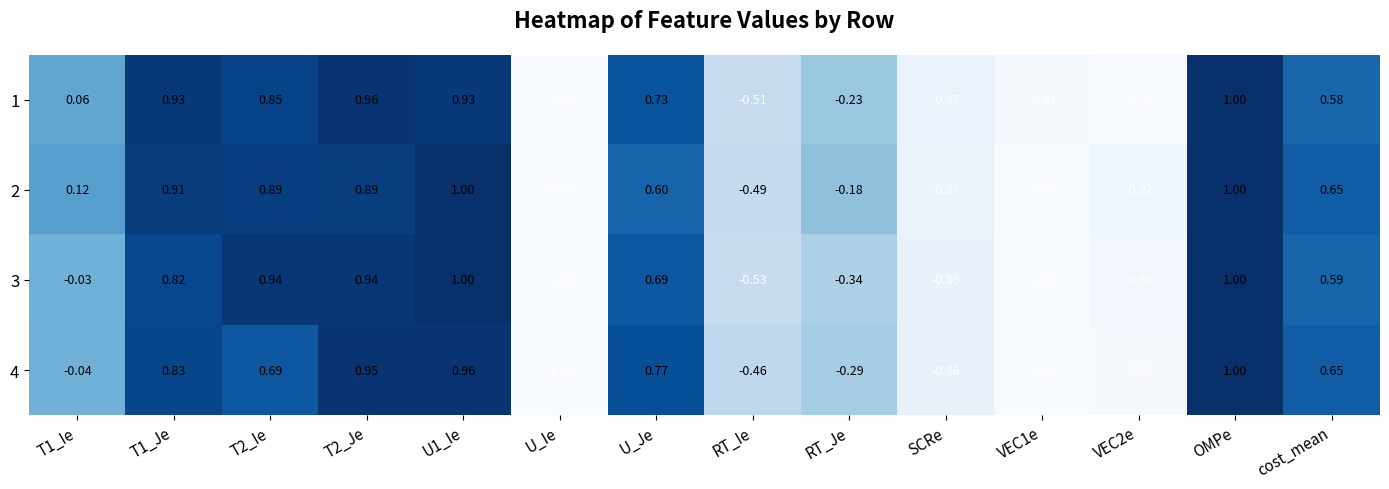

How many values in the 1 series exceed 0?

8